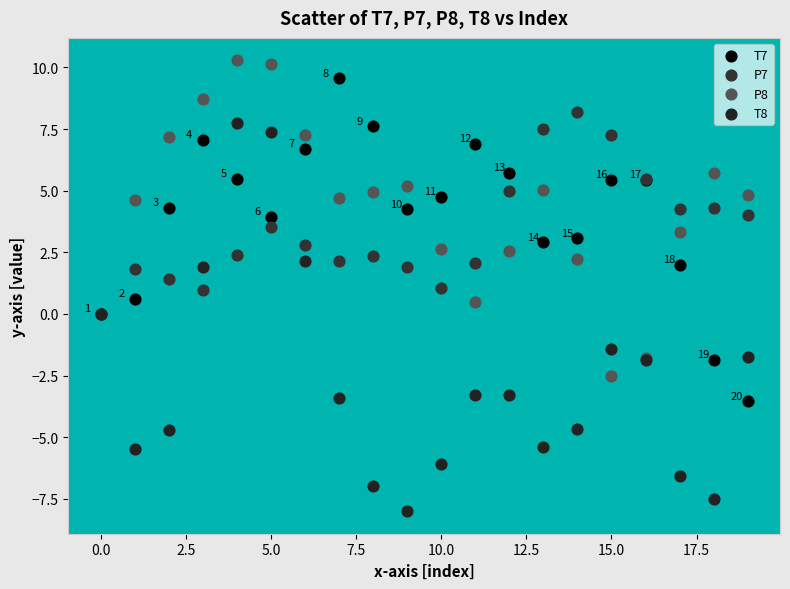

What are all the series names shown in the legend?

T7, P7, P8, T8